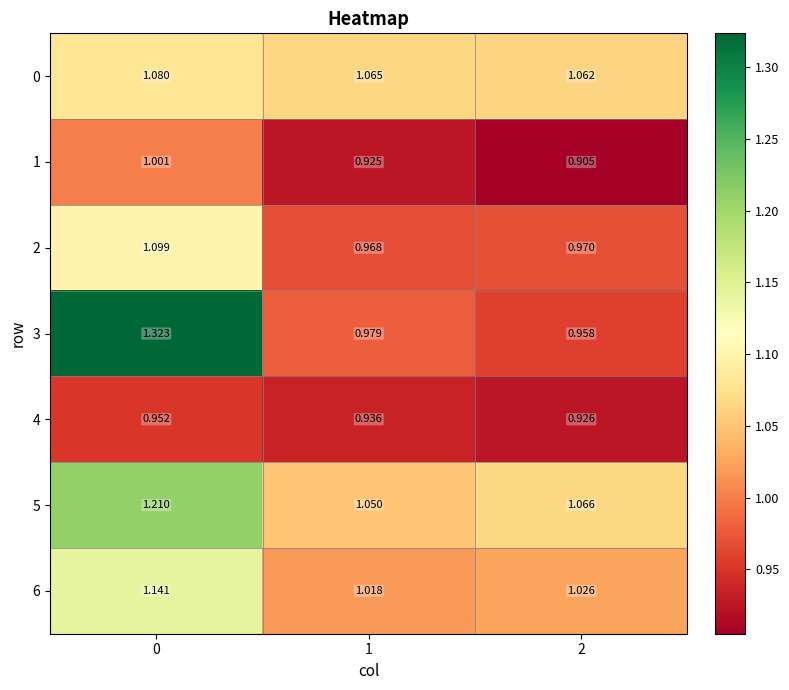

Rank the series at 1 from lowest to highest value.

1, 4, 2, 3, 6, 5, 0